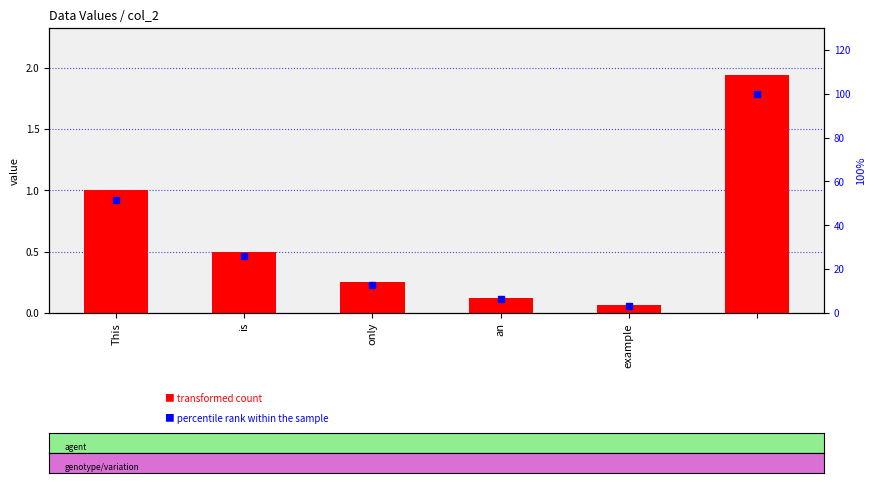

What position from the right is example?

2